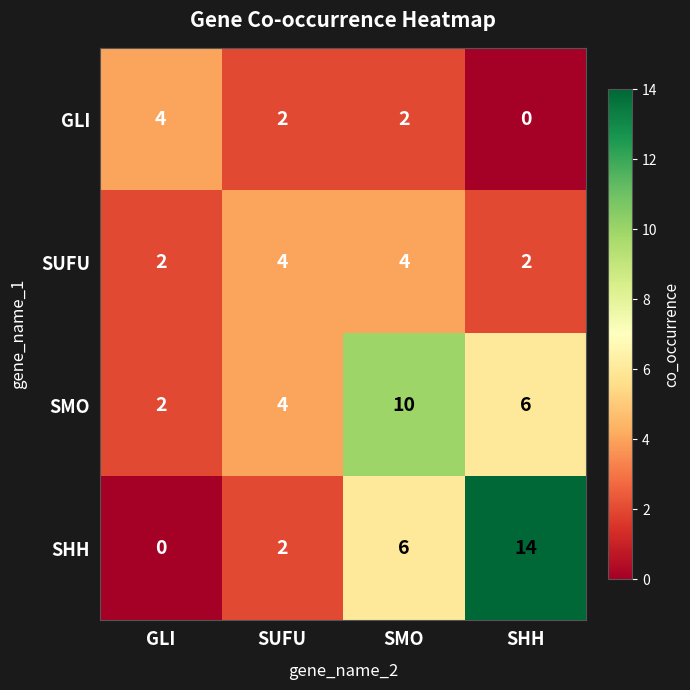

Which label corresponds to the largest value in the chart?

SHH